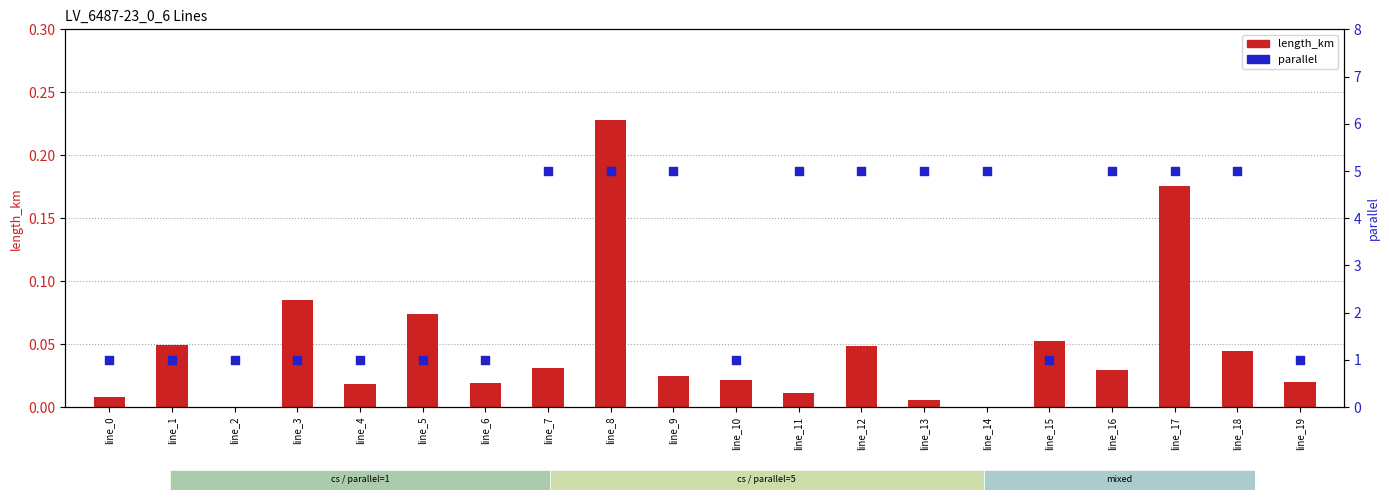

At how many categories does at least one series exceed 0?

20